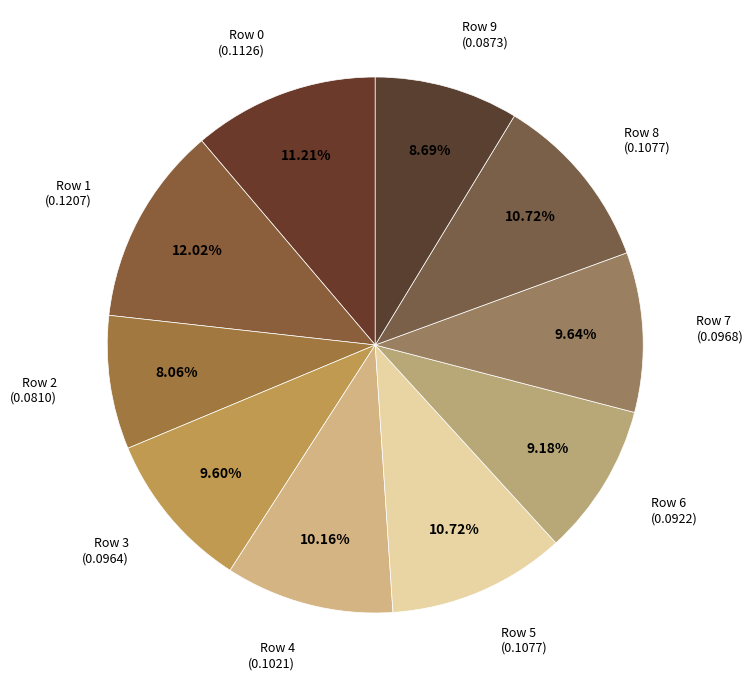

Count the number of slices in the pie.

10